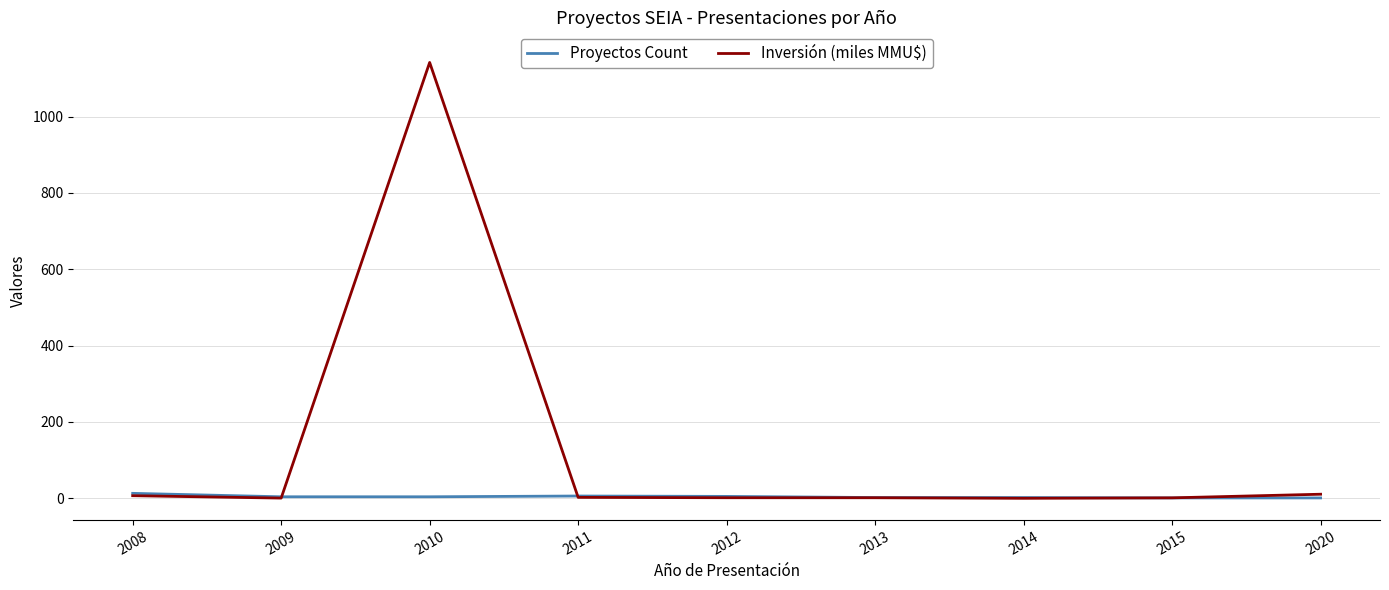

Count the number of categories in the chart.

9